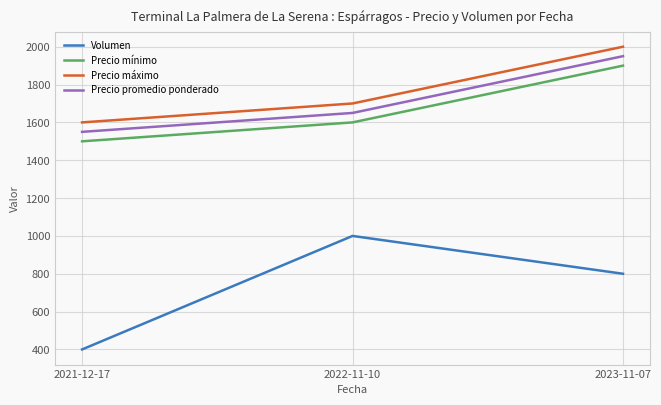

What are all the series names shown in the legend?

Volumen, Precio mínimo, Precio máximo, Precio promedio ponderado